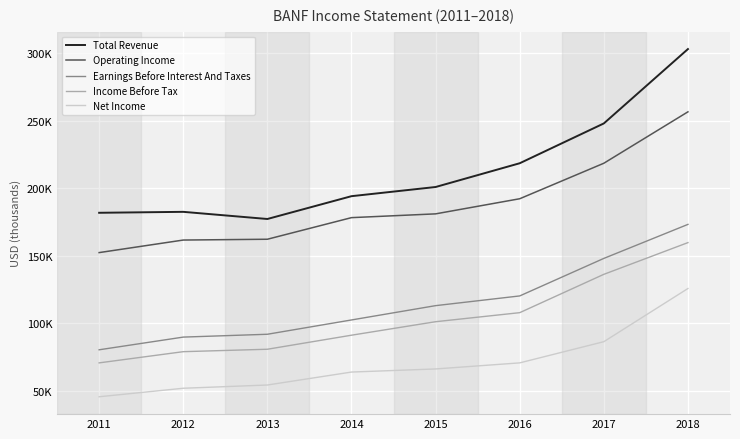

Reading left to right, transcribe all the data shown in this chart.

Total Revenue: 2011=181900	2012=182600	2013=177300	2014=194200	2015=201000	2016=218600	2017=248100	2018=303200
Operating Income: 2011=152400	2012=161700	2013=162300	2014=178300	2015=181100	2016=192300	2017=218600	2018=256700
Earnings Before Interest And Taxes: 2011=80400	2012=89800	2013=91900	2014=102500	2015=113100	2016=120300	2017=148100	2018=173300
Income Before Tax: 2011=70700	2012=79000	2013=80800	2014=91200	2015=101200	2016=107900	2017=136300	2018=159800
Net Income: 2011=45600	2012=51900	2013=54300	2014=63900	2015=66200	2016=70700	2017=86400	2018=125800